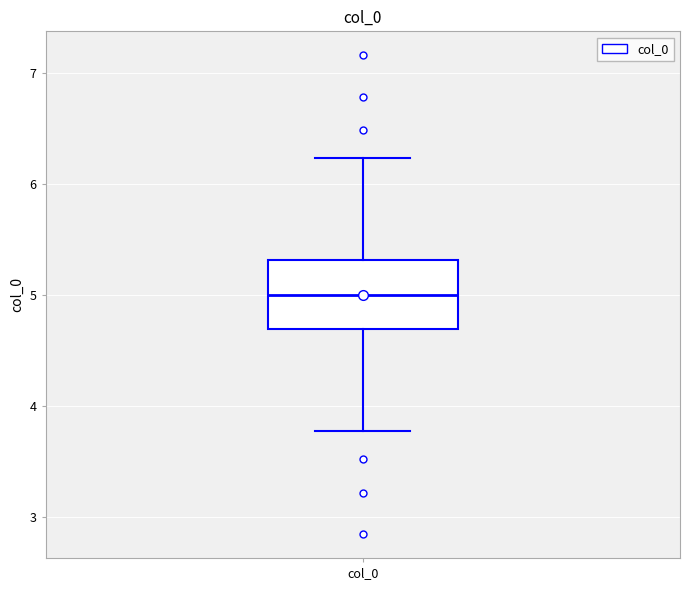

Where does the lower whisker of the box for col_0 end on the y-axis? The values are not printed on the chart, so give them approximately, as read against the axis.

3.8